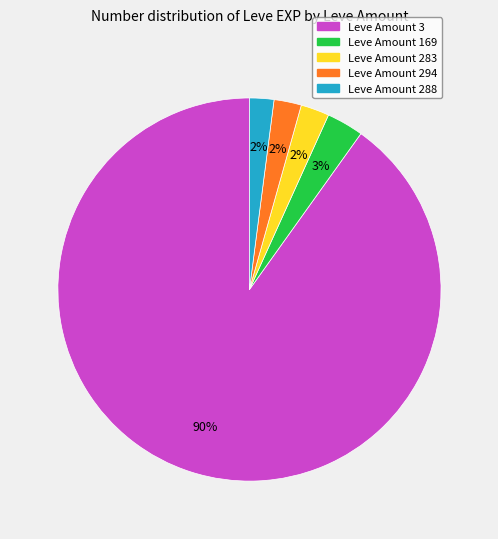

To the nearest percent, what is the average slice percentage?

20%